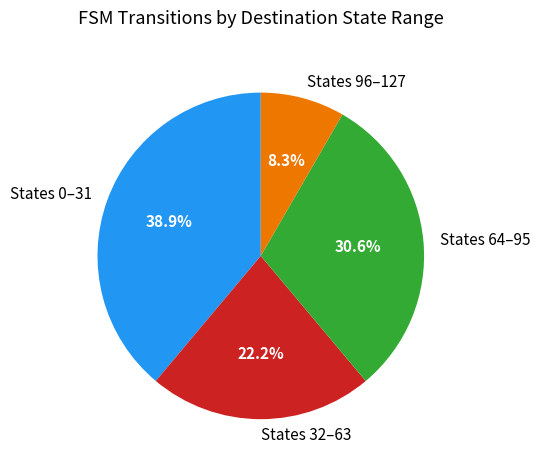

Which category has the smallest portion of the pie?

States 96–127